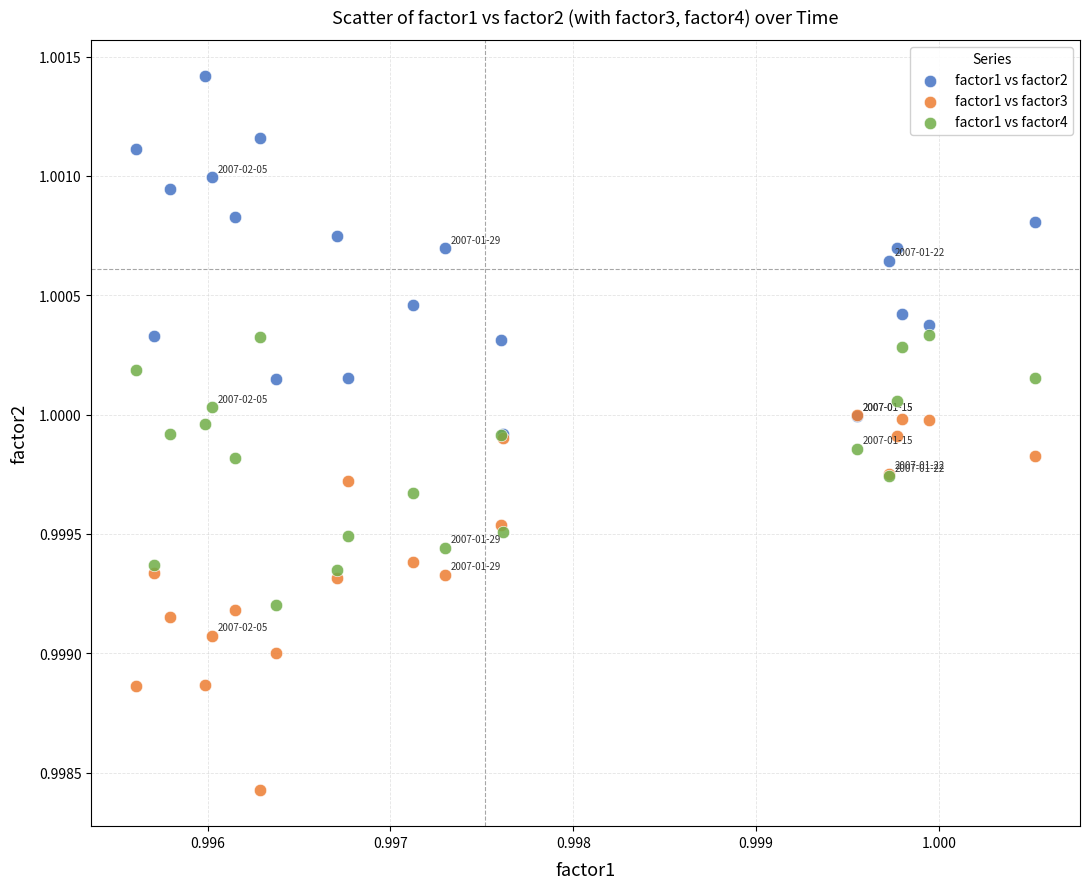

Which series contains the highest Y value?

factor1 vs factor2